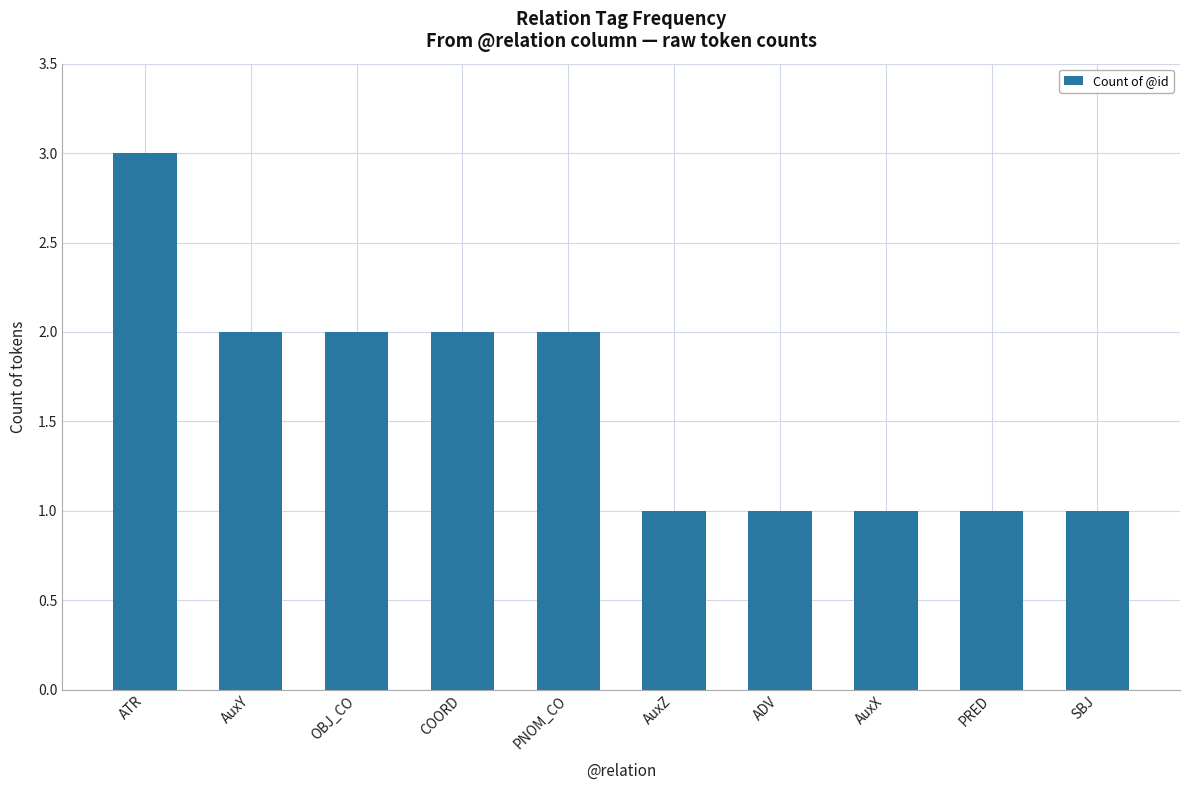

Reading left to right, extract all data points from this chart.

ATR=3	AuxY=2	OBJ_CO=2	COORD=2	PNOM_CO=2	AuxZ=1	ADV=1	AuxX=1	PRED=1	SBJ=1